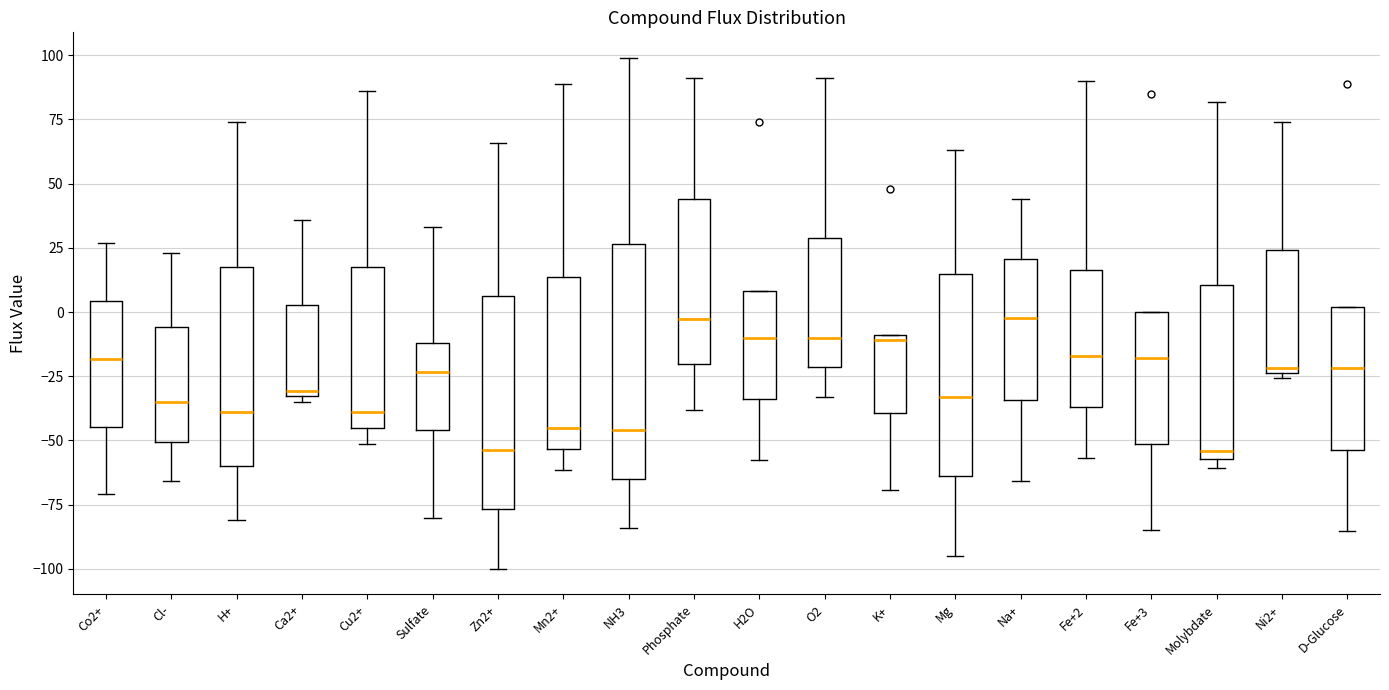

Where does the median line of the box for Fe+2 sit on the y-axis? The values are not printed on the chart, so give them approximately, as read against the axis.

-15